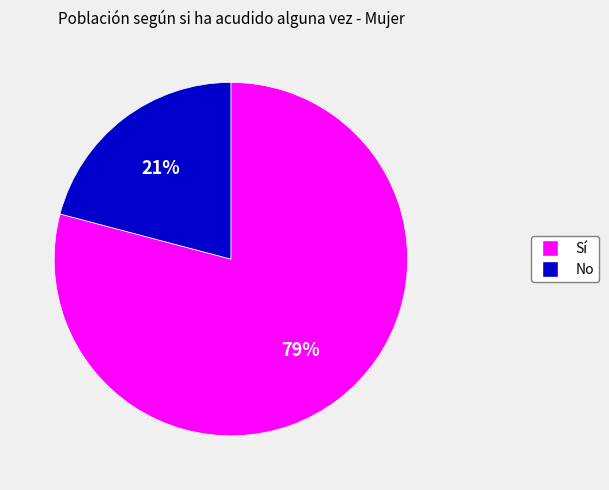

How many slices are in this pie chart?

2